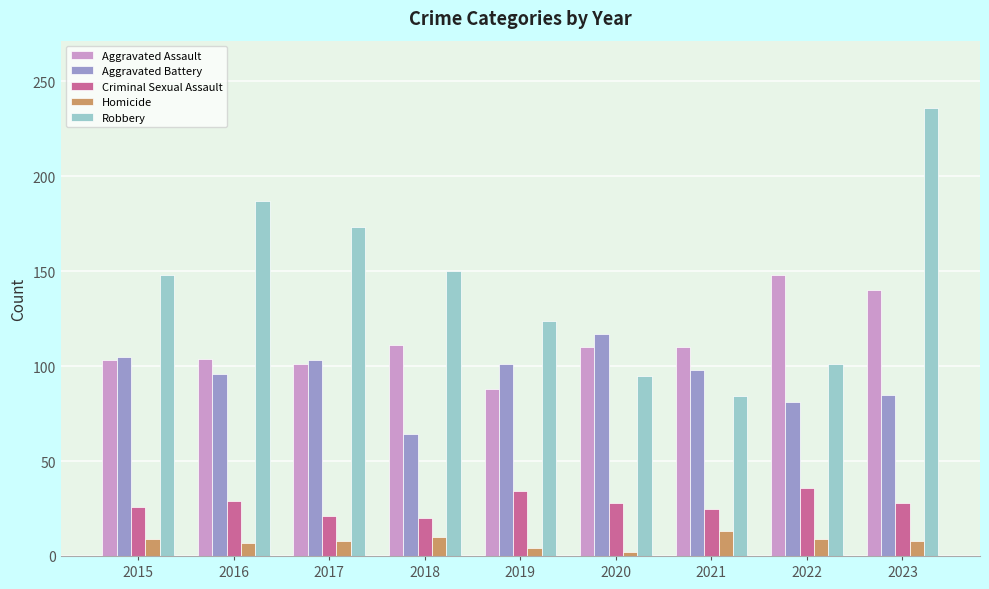

The value of Aggravated Battery at 2019 is 101. True or false?

True